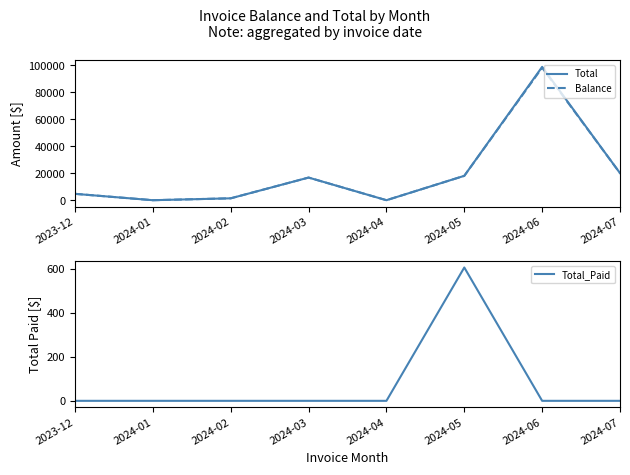

What is the label of the 5th point from the right?

2024-03